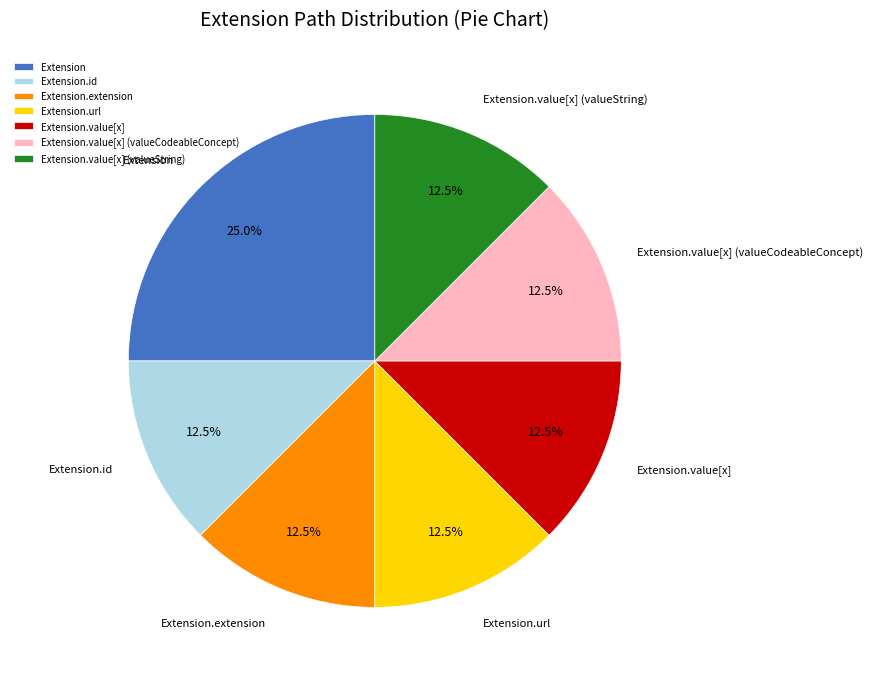

What percentage is NOT represented by Extension.extension?

87.5%